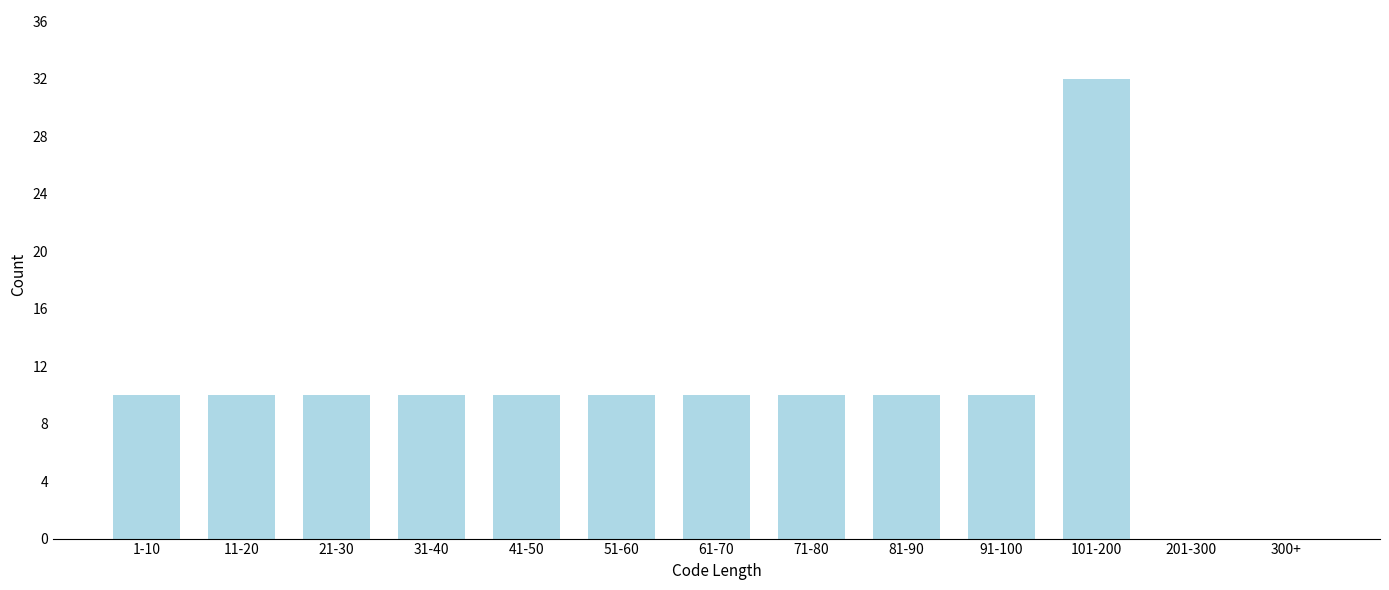

Reading left to right, transcribe all the data shown in this chart.

1-10=10	11-20=10	21-30=10	31-40=10	41-50=10	51-60=10	61-70=10	71-80=10	81-90=10	91-100=10	101-200=32	201-300=0	300+=0